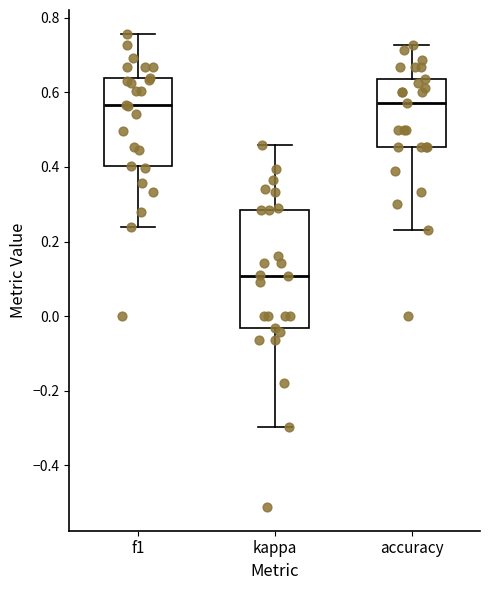

Which box's median line is the lowest?

kappa